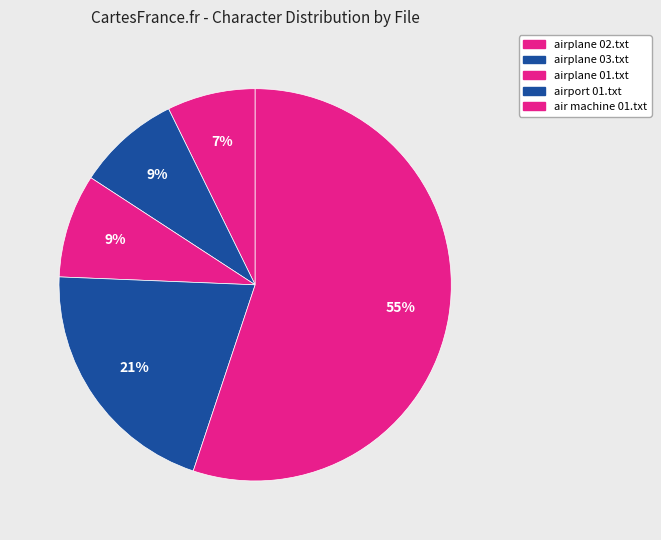

What percentage is NOT represented by air machine 01.txt?

44.9%